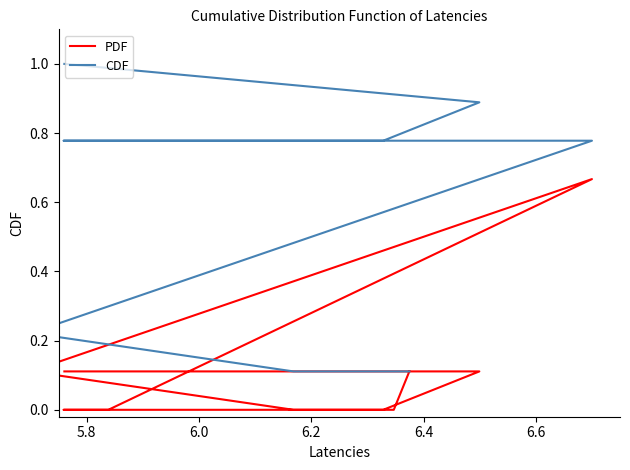

Where is the first local maximum for PDF?

6.4